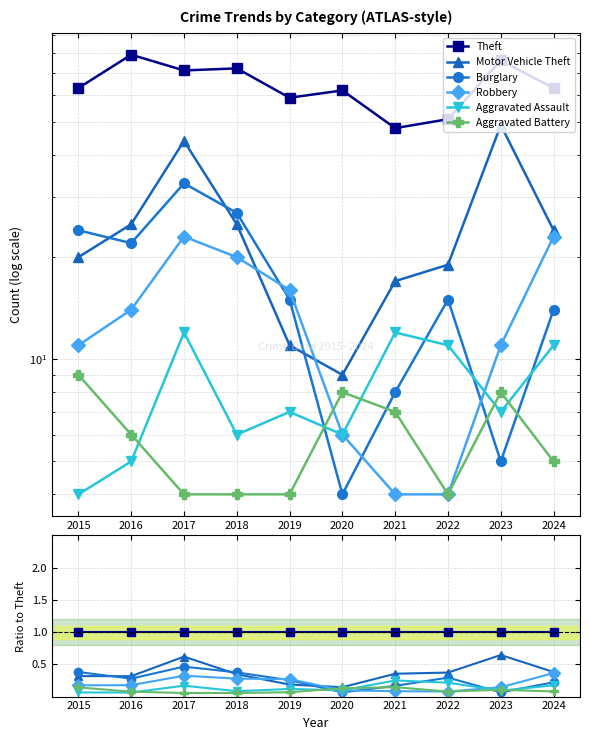

Between which two adjacent categories do Burglary and Robbery first intersect?

2018 and 2019